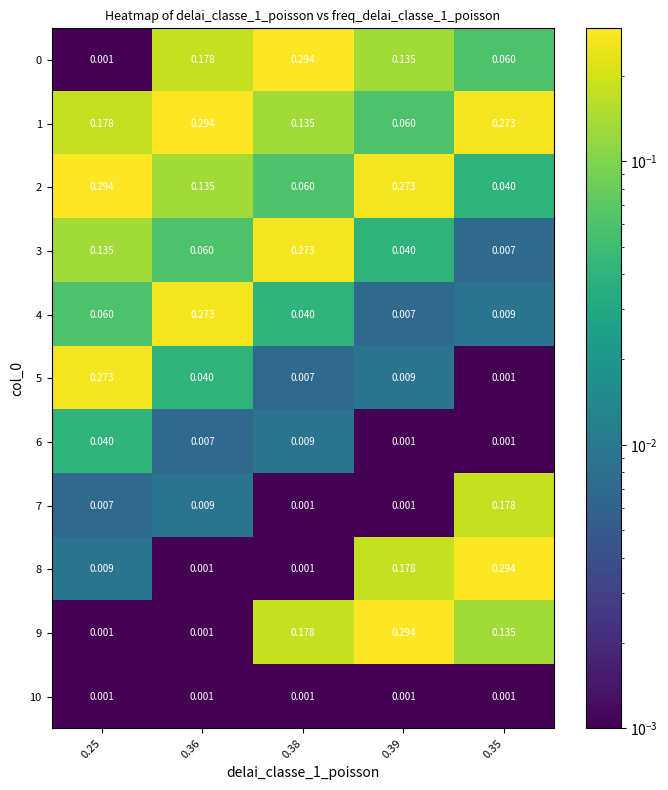

Is the value of 0 at 0.39 greater than the value of 5 at 0.36?

Yes